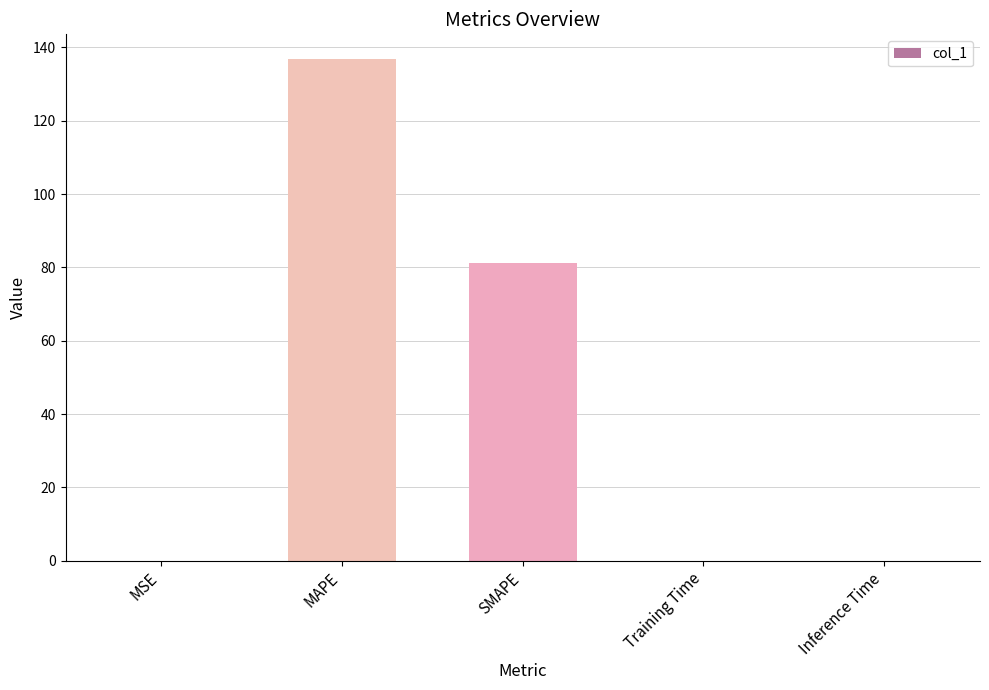

Where is the data nearest to the value 68?

SMAPE